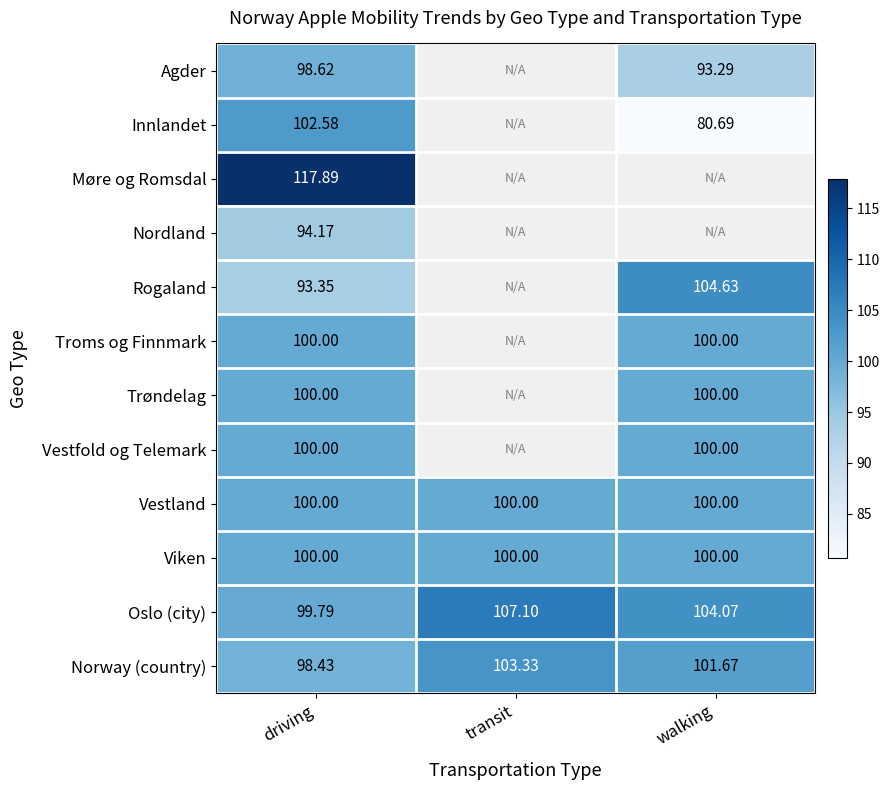

At which label does Oslo (city) first exceed 104?

transit